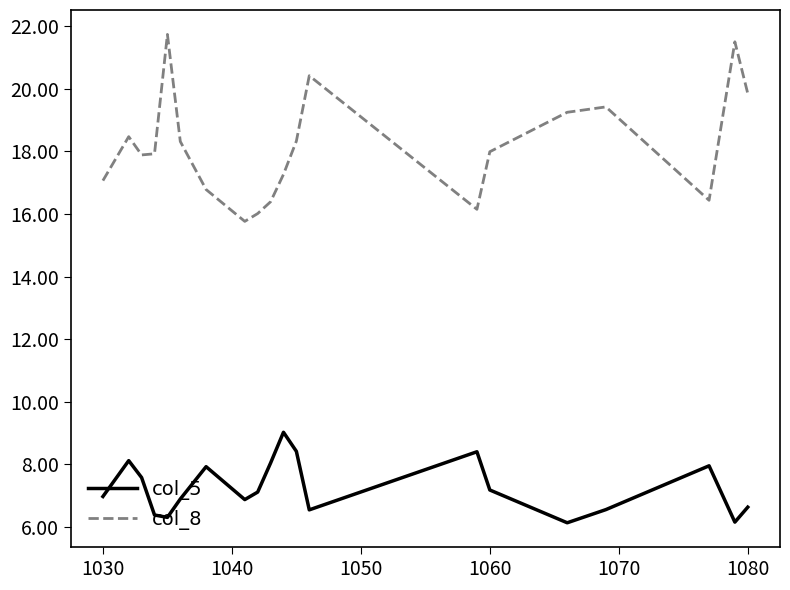

List the series in order of their peak value, lowest first.

col_5, col_8